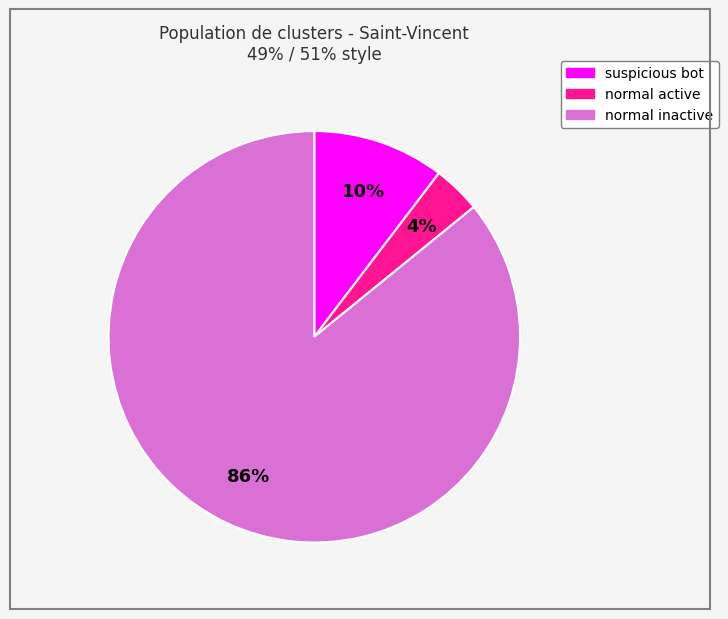

Does any single category account for the majority?

Yes